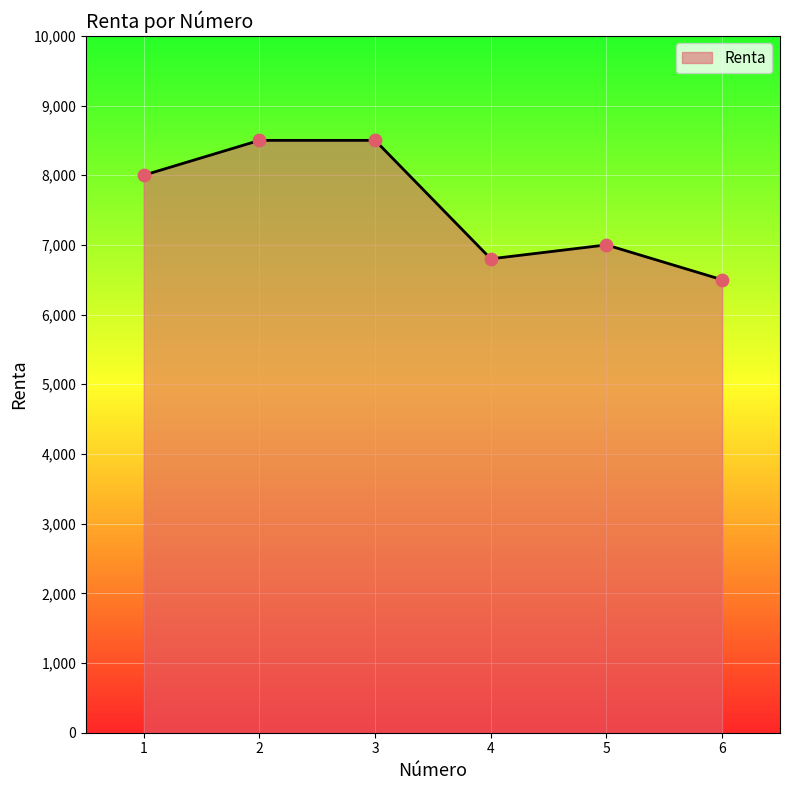

Approximately how many times larger is the value at 5 compared to 6?

1.1